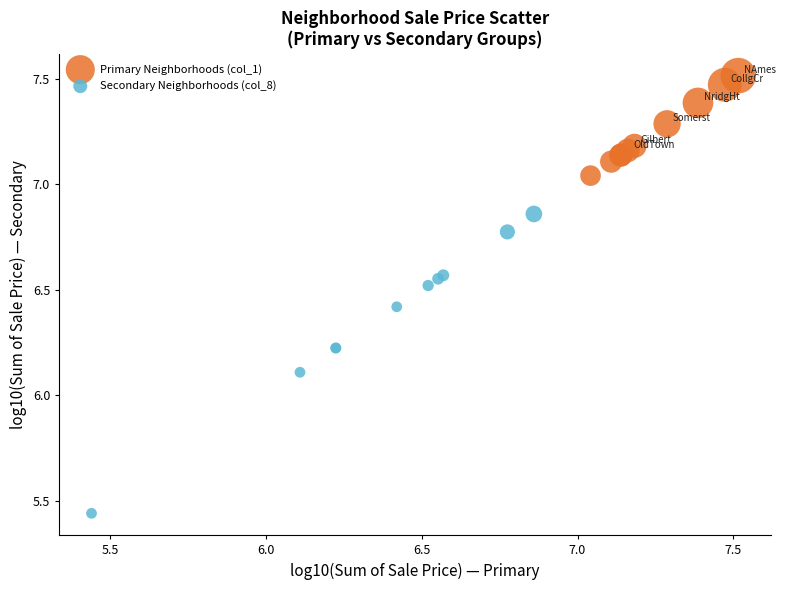

Which series contains the highest Y value?

Primary Neighborhoods (col_1)